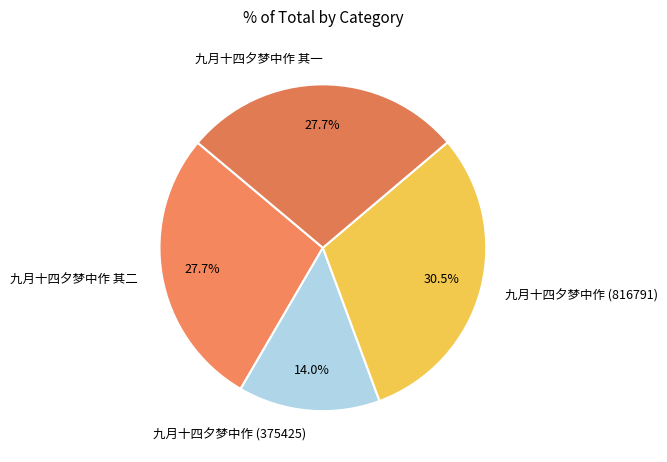

How much of the chart is everything except 九月十四夕梦中作 (375425)?

86.0%